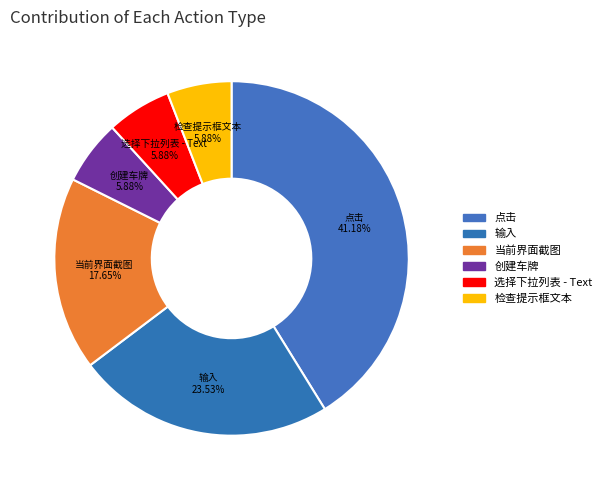

To the nearest percent, what percentage of the pie is 输入?

24%